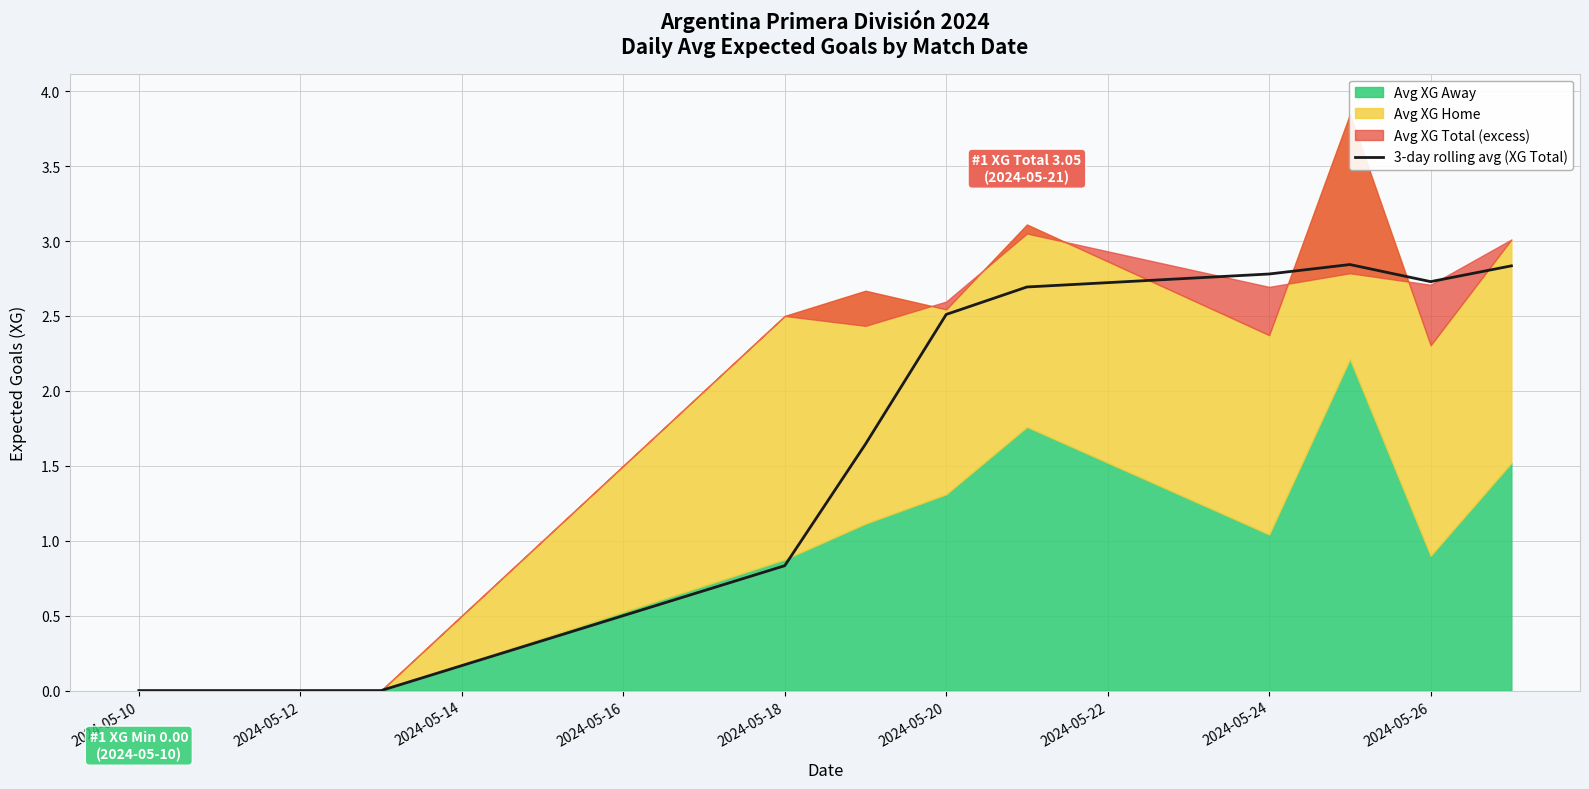

Which category has the lowest value across all series?

2024-05-10